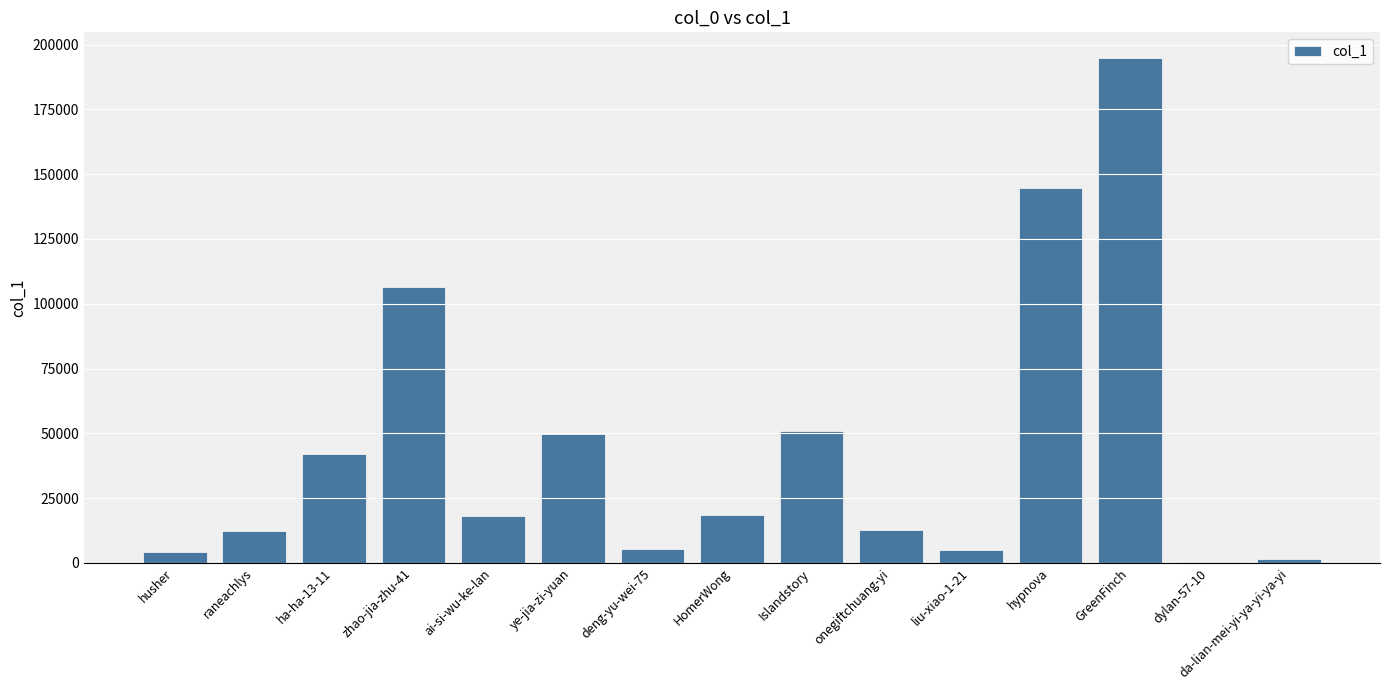

The chart shows a value of 5035 at HomerWong. True or false?

False